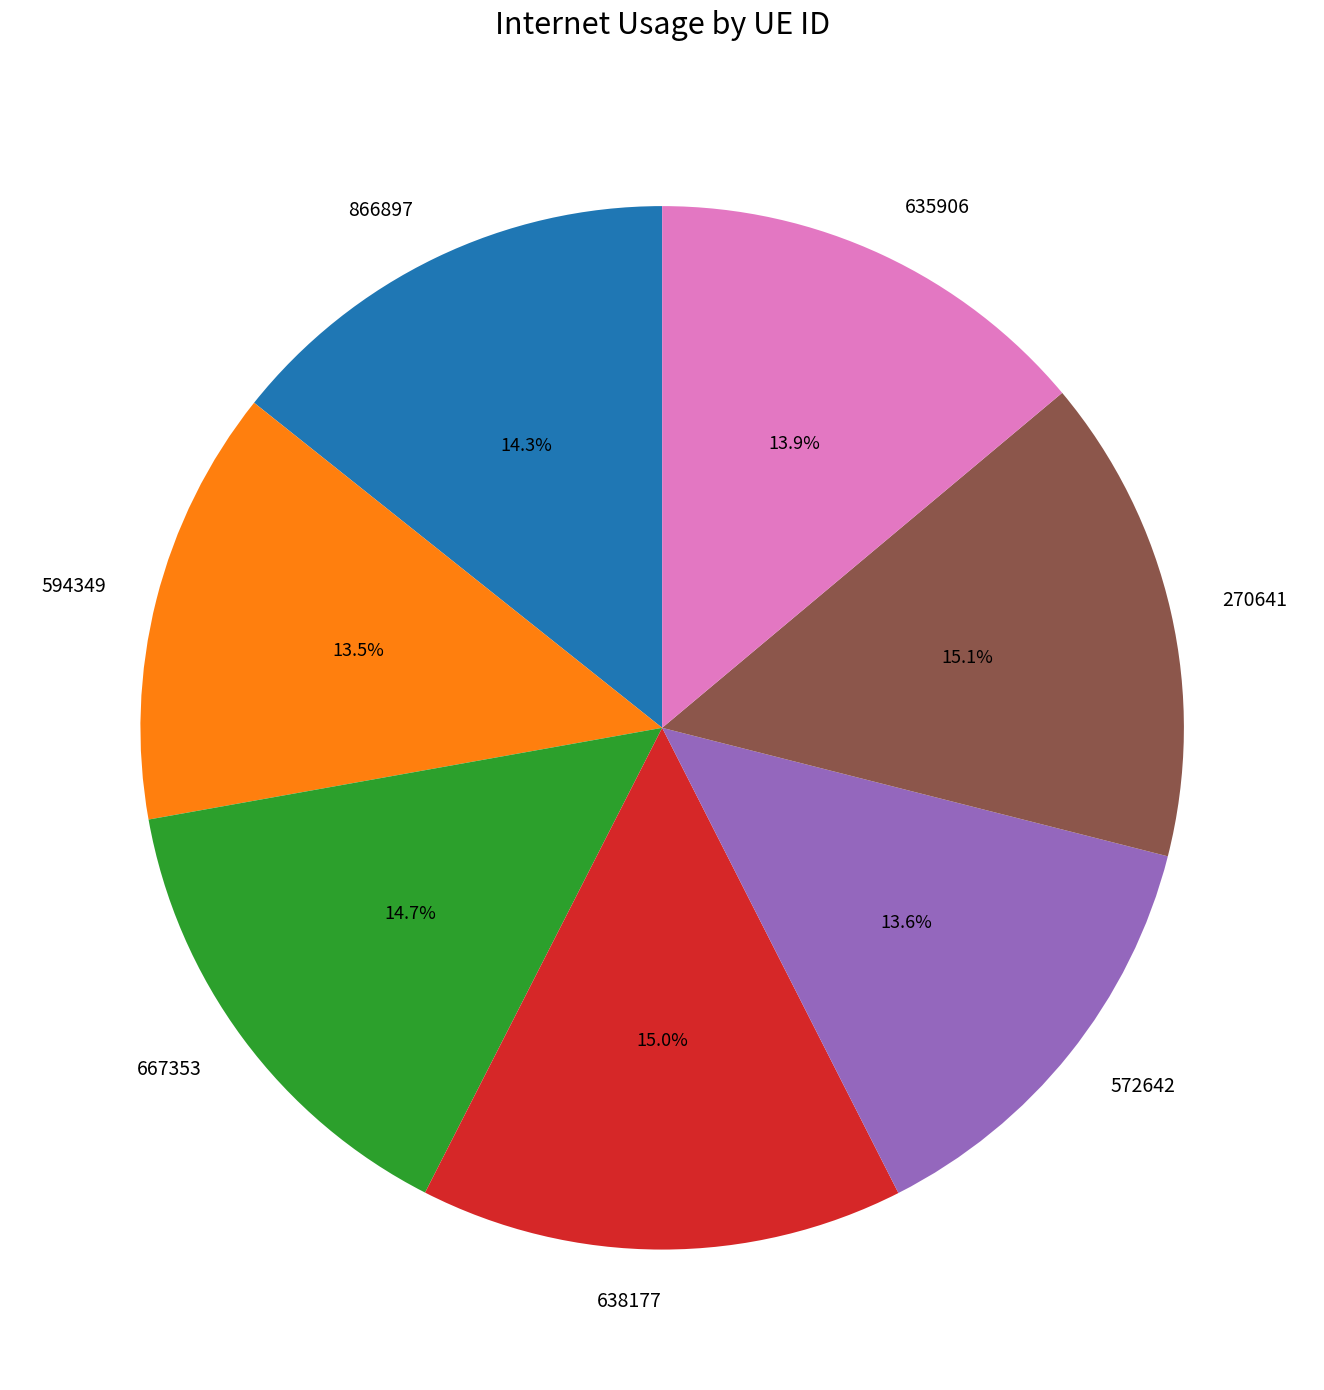

Does 667353 account for over 50% of the chart?

No